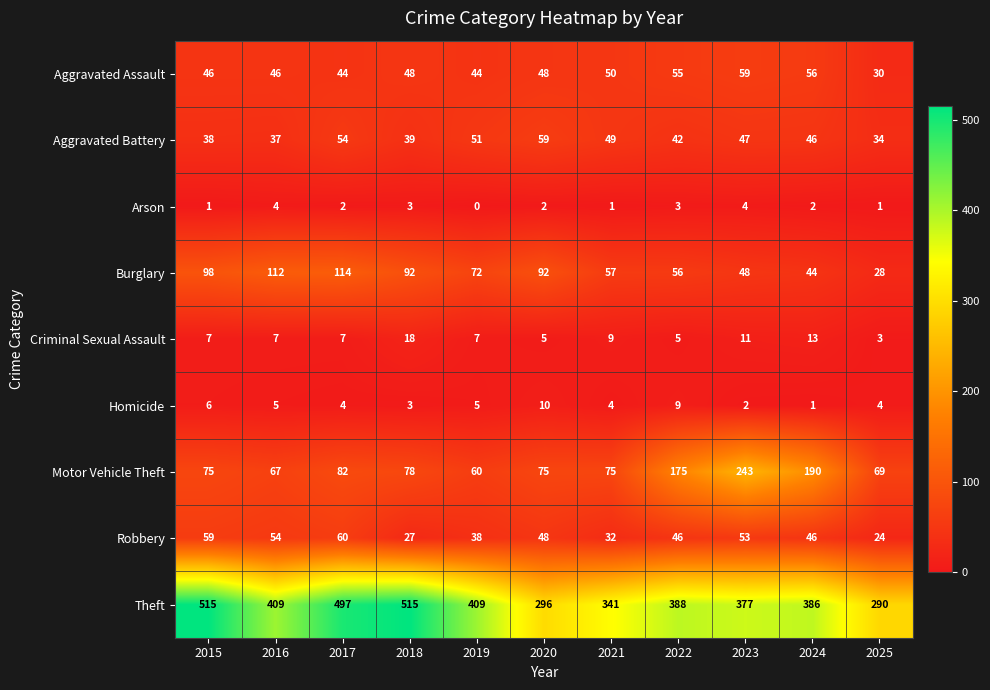

How many series are shown in this chart?

9